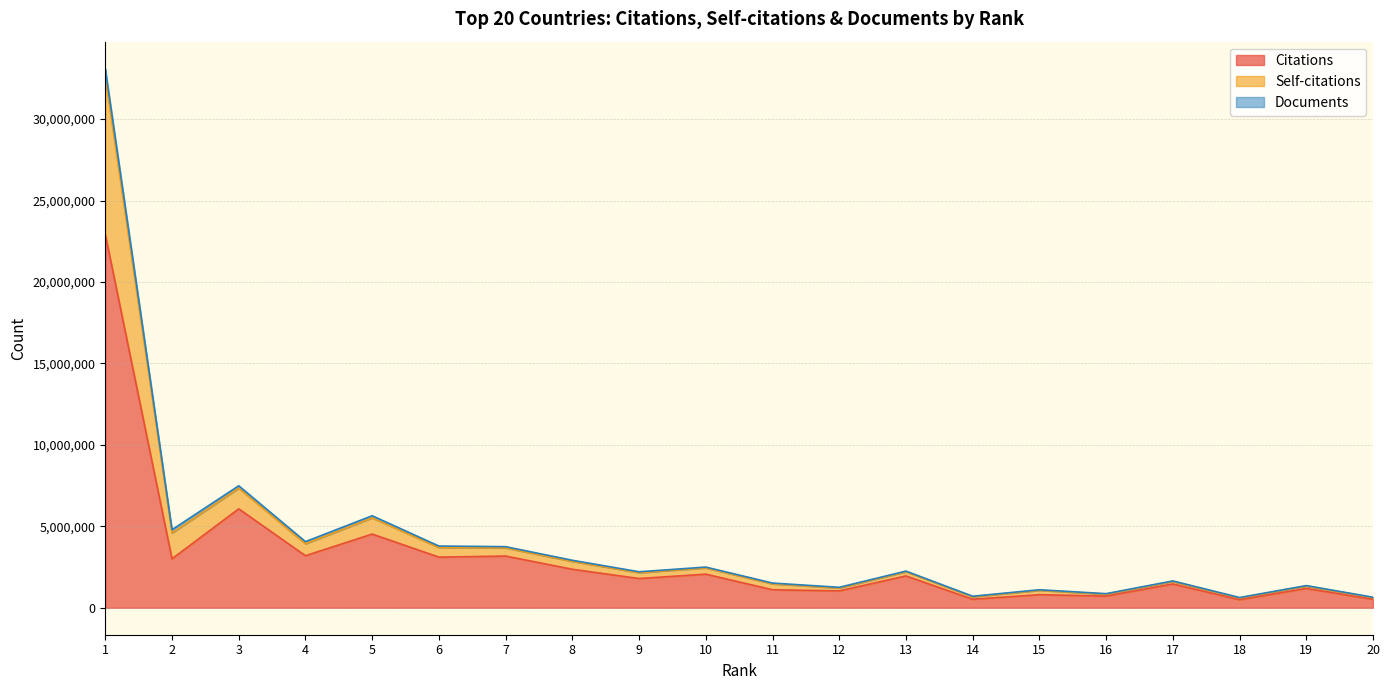

The value of Citations at 5 is 2807067. True or false?

False